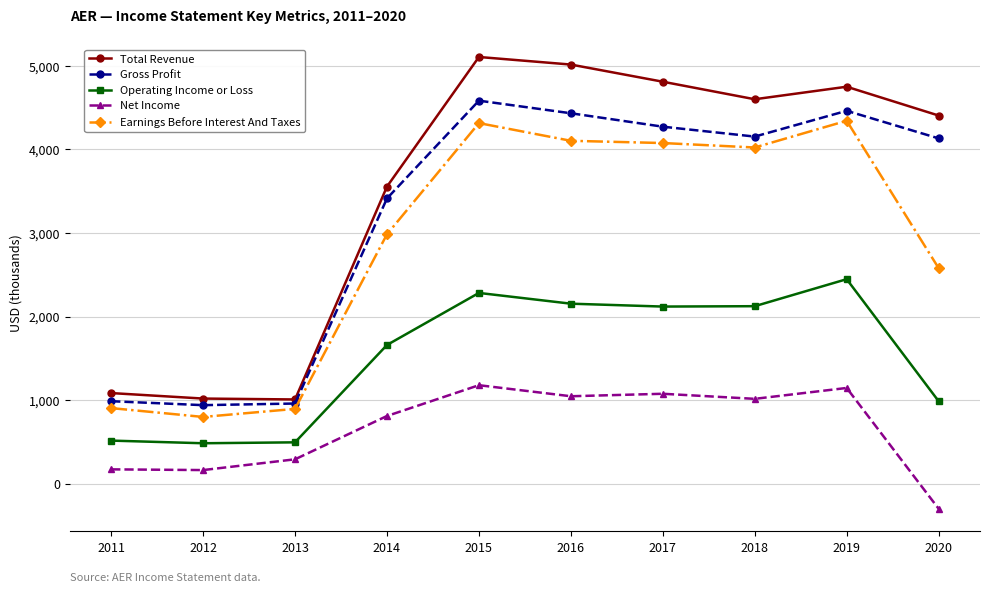

How many series are shown in this chart?

5